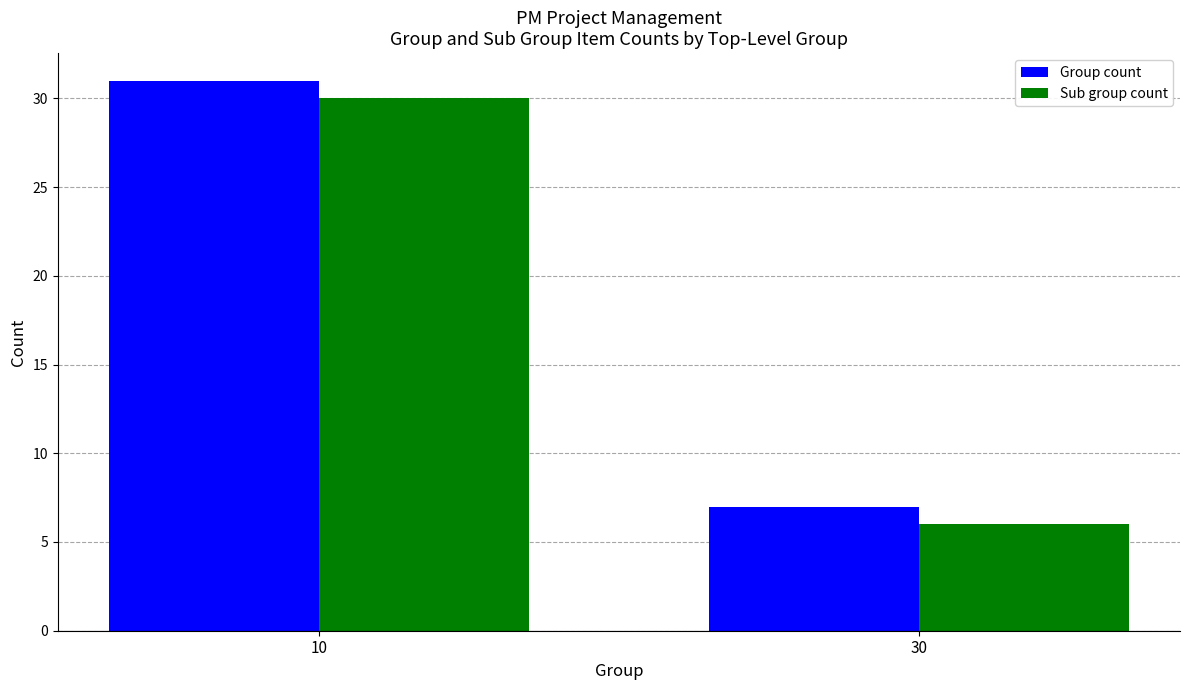

How many groups of bars are there?

2